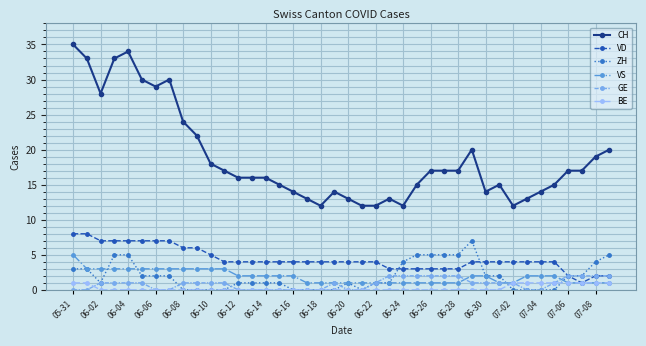

What is the sum of all GE values?

35